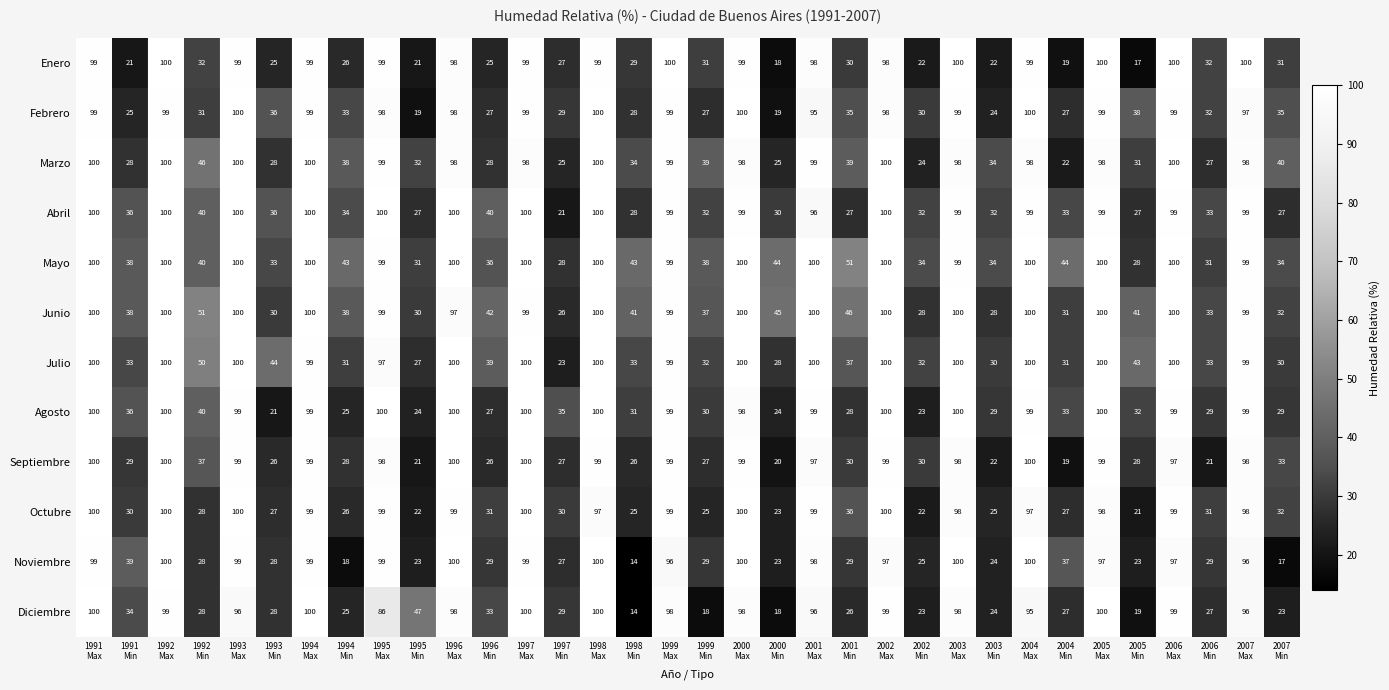

What is the minimum value shown in the chart?

14